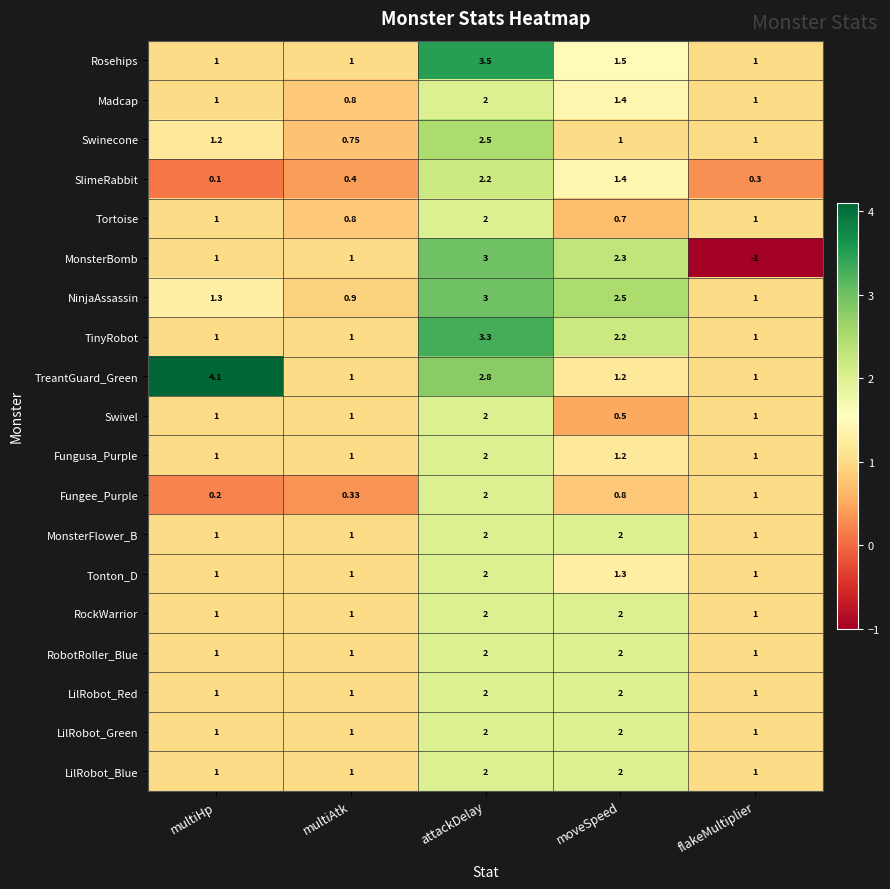

Is the value of Tortoise at moveSpeed greater than the value of LilRobot_Blue at multiAtk?

No